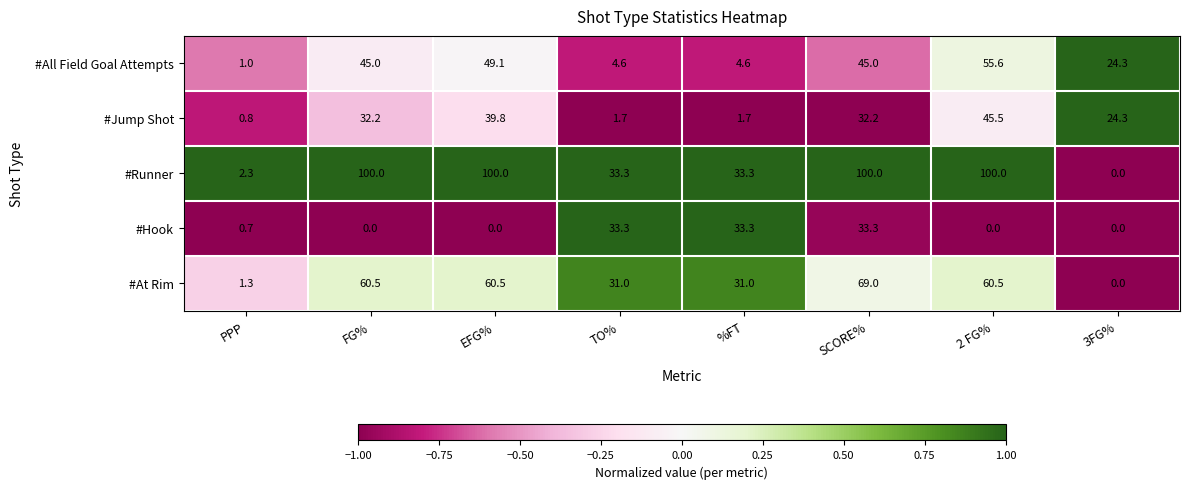

What is the greatest value displayed?

100.0